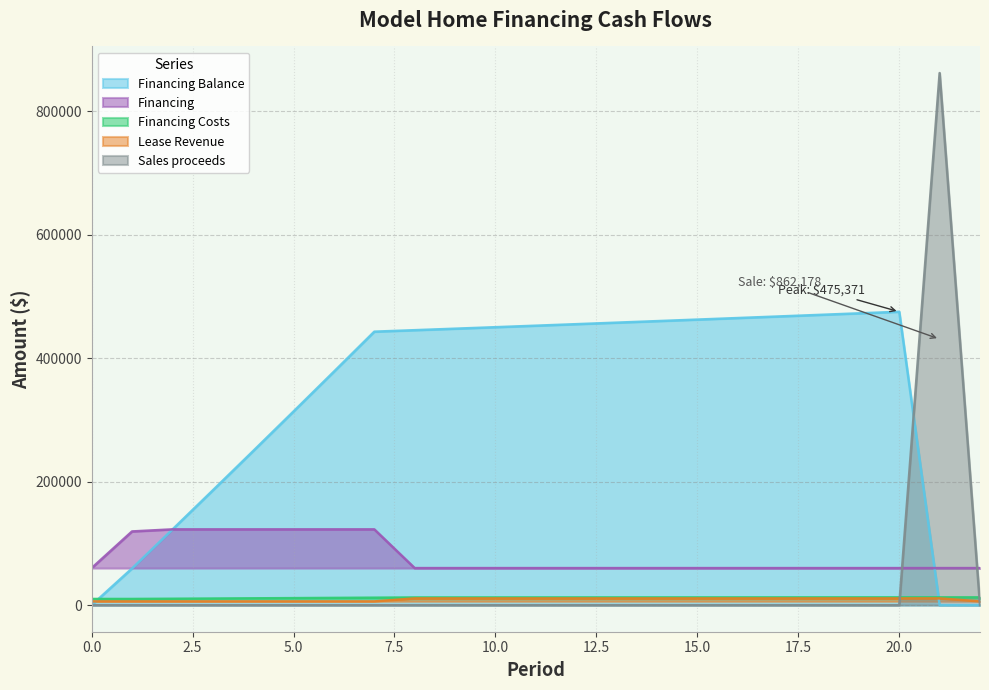

The value of Financing Balance at 15.0 is 462703.3. True or false?

True